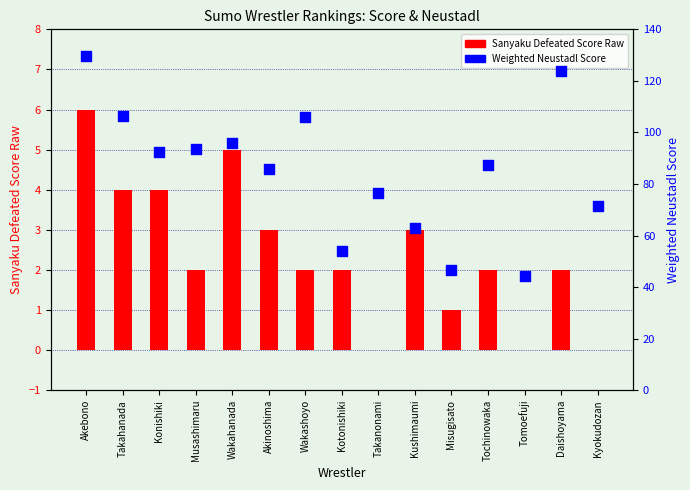

Which series reaches the minimum Y coordinate?

Sanyaku Defeated Score Raw